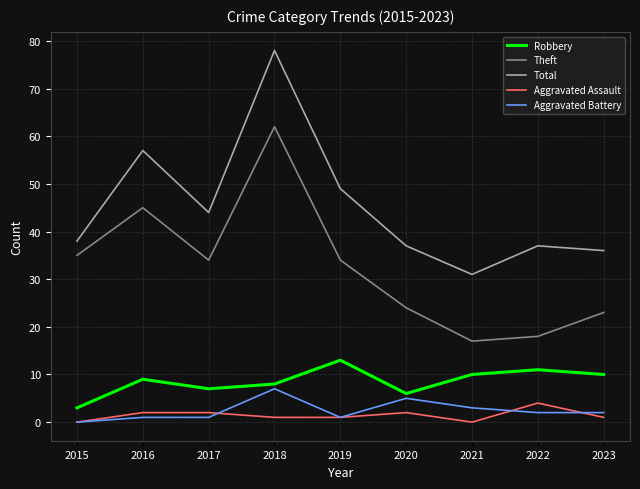

Which series has the largest range (max minus min)?

Total